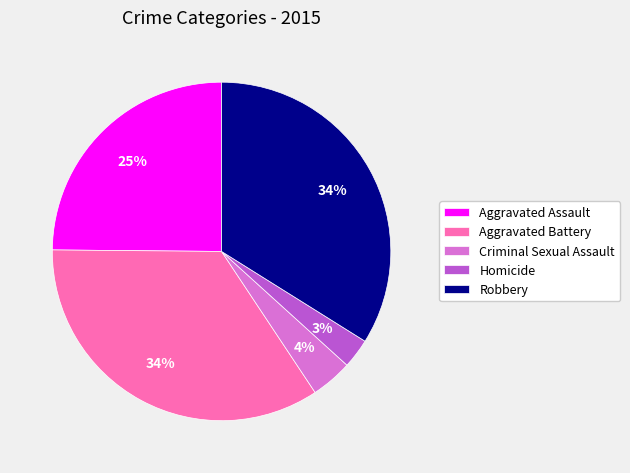

Does Aggravated Battery represent more than half of the total?

No